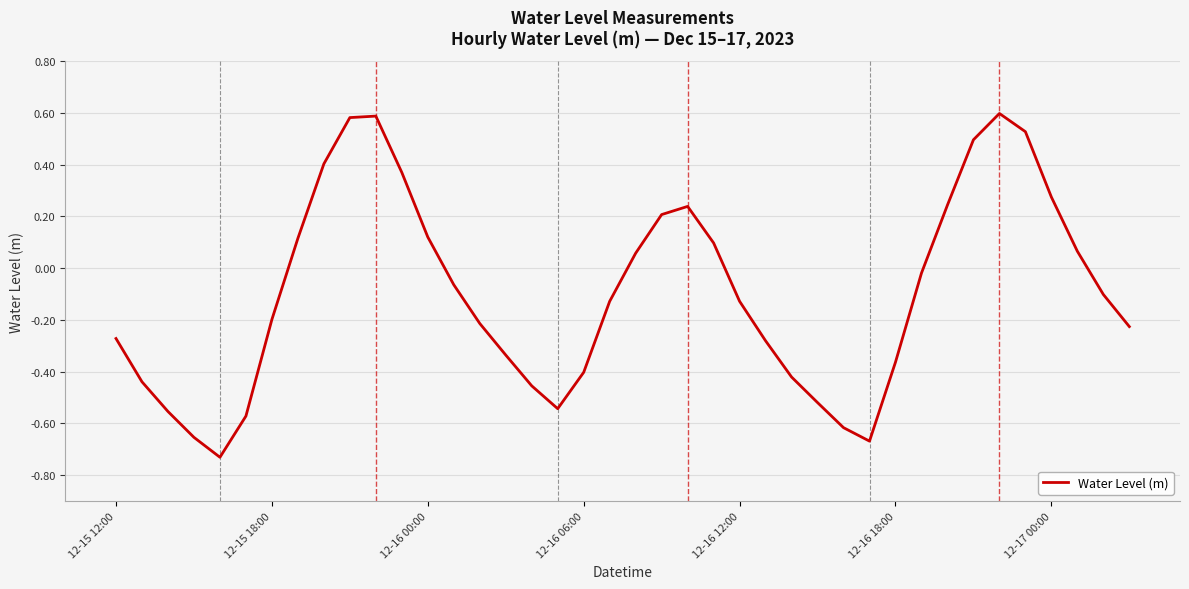

What is the difference between the maximum and minimum values?

1.3